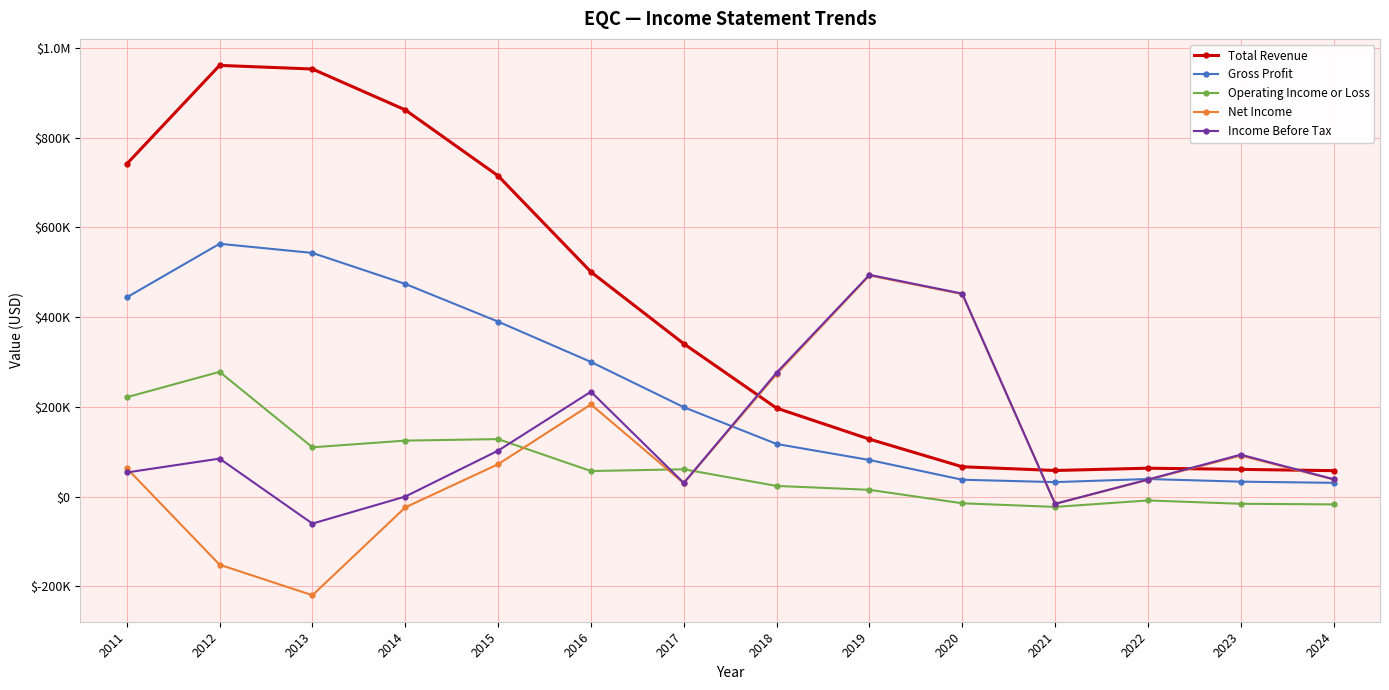

Reading left to right, what are all the values shown in this chart?

Total Revenue: 741300	961100	953000	861900	714900	500700	340600	197000	127900	66300	58000	63100	60500	57600
Gross Profit: 443900	563400	543000	473900	389900	300000	199100	117100	81400	37400	32100	39000	33100	30500
Operating Income or Loss: 221300	277900	109700	124600	128000	56800	60700	23600	14900	-15100	-23200	-8800	-16200	-17600
Net Income: 63000	-152000	-220100	-24300	71900	205300	29700	272800	492700	451300	-16400	37300	91200	38000
Income Before Tax: 53600	84500	-60400	-100	102200	233600	30200	276100	494200	452300	-16300	37800	93300	38600